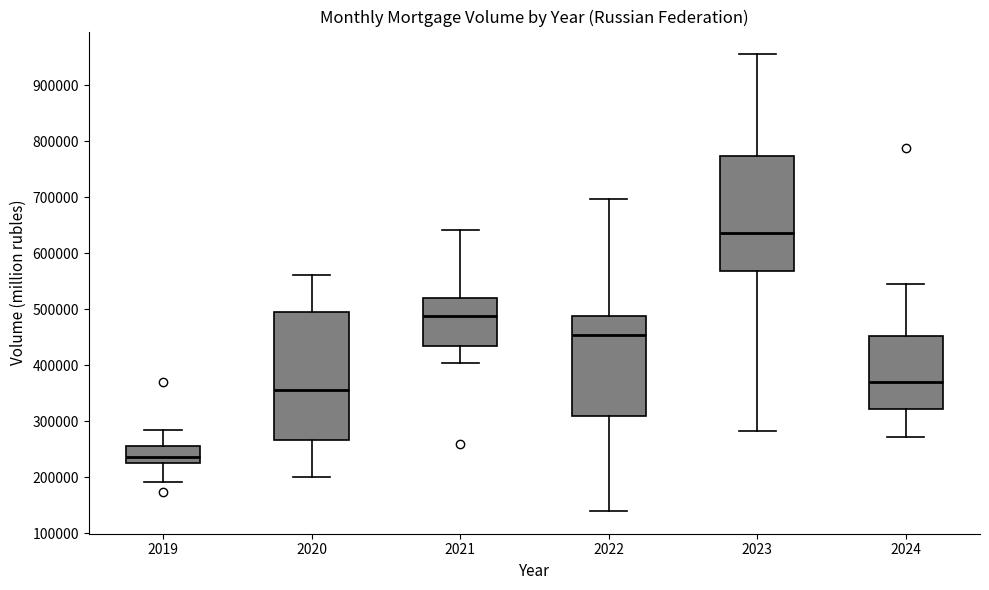

Reading left to right, transcribe this box plot: for each box, give where its median line is, the range the box spans, and where its two whiskers end, as read against the y-axis. The values are not printed on the chart, so give them approximately, as read against the axis.

2019: median 240000, box 220000 to 260000, whiskers 190000 to 280000
2020: median 360000, box 270000 to 490000, whiskers 200000 to 560000
2021: median 490000, box 430000 to 520000, whiskers 400000 to 640000
2022: median 450000, box 310000 to 490000, whiskers 140000 to 700000
2023: median 640000, box 570000 to 770000, whiskers 280000 to 960000
2024: median 370000, box 320000 to 450000, whiskers 270000 to 550000